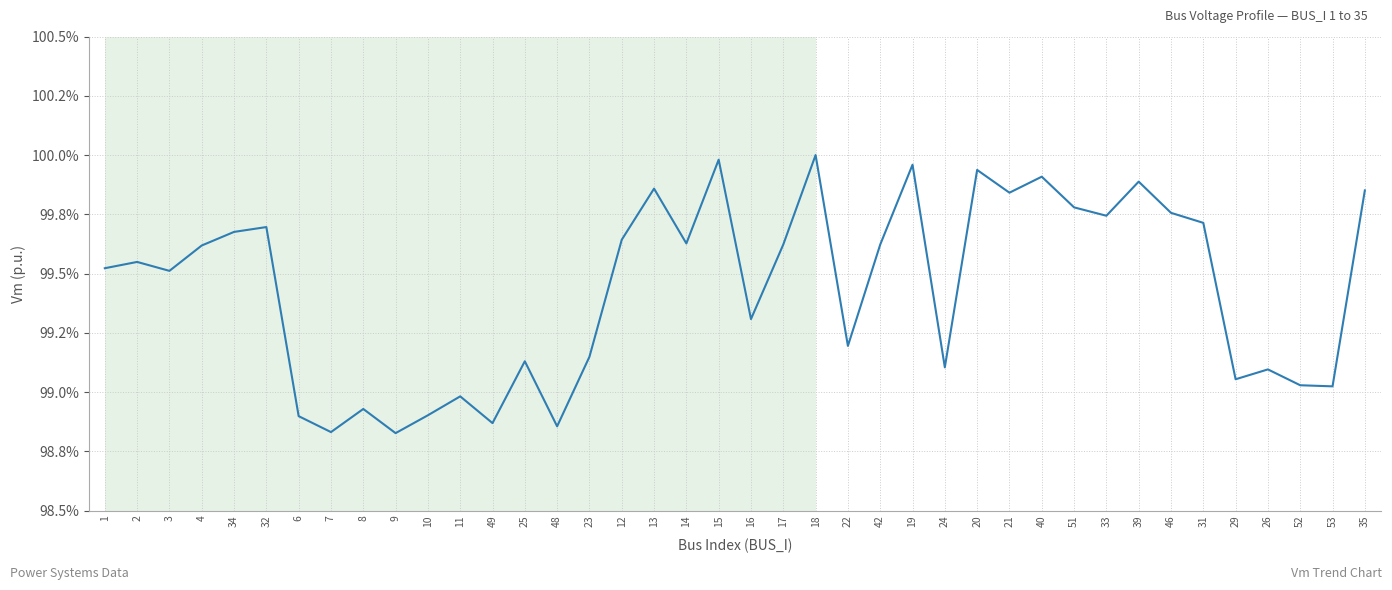

The value at 22 is 0.6. True or false?

False